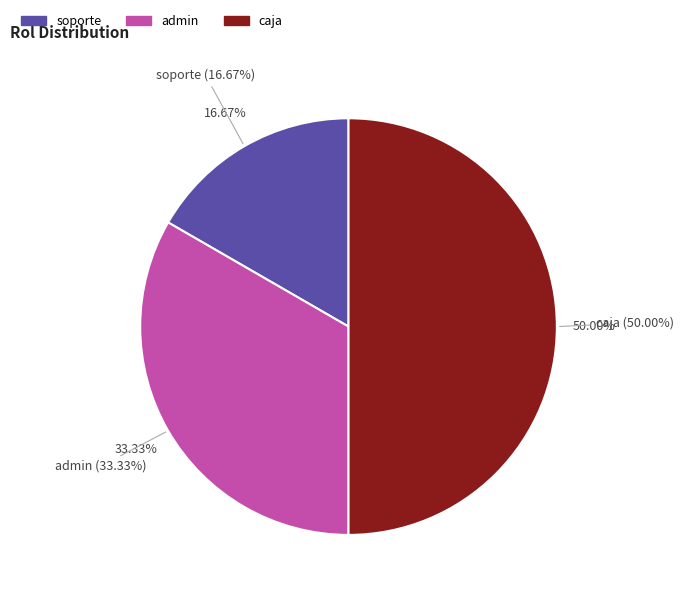

Does any single category account for the majority?

No